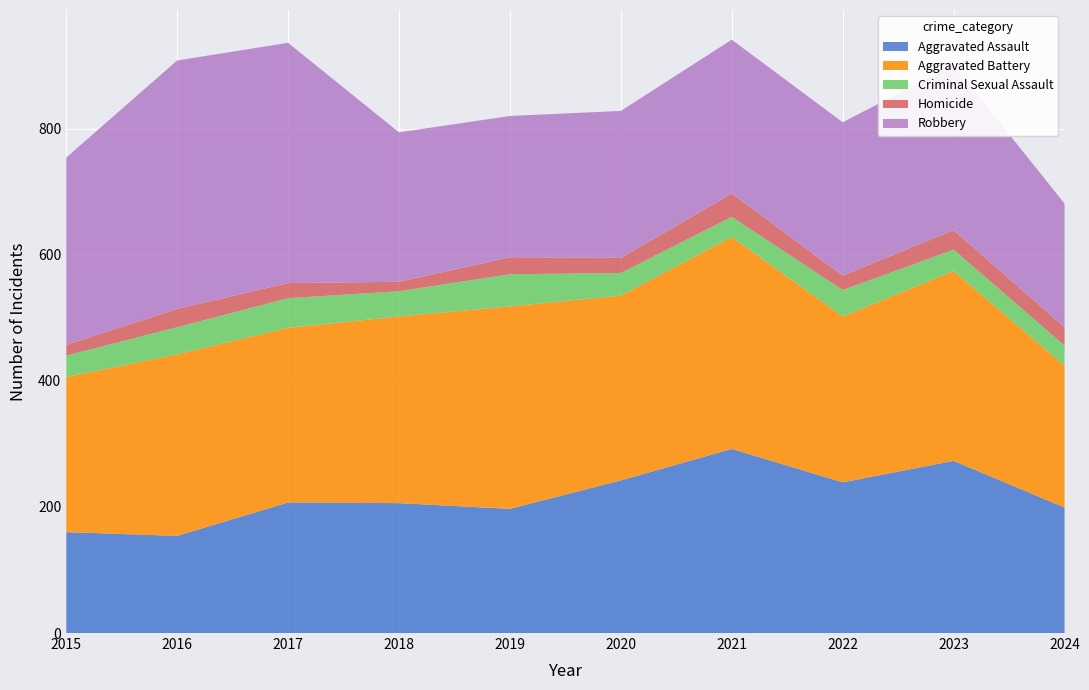

Reading left to right, what are all the values shown in this chart?

Aggravated Assault: 160	154	207	206	197	242	292	239	273	199
Aggravated Battery: 246	288	277	296	321	293	336	263	301	225
Criminal Sexual Assault: 34	43	47	40	51	36	32	42	34	32
Homicide: 17	29	24	15	27	24	37	23	31	29
Robbery: 297	394	381	237	224	233	244	243	262	196